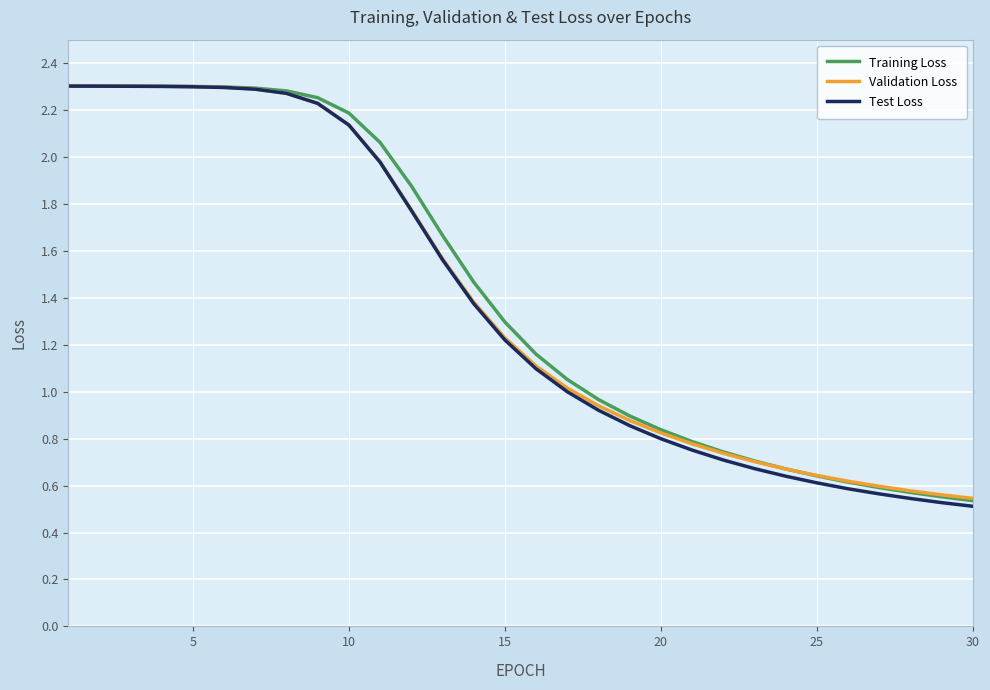

True or false: Validation Loss and Test Loss cross at least once.

False